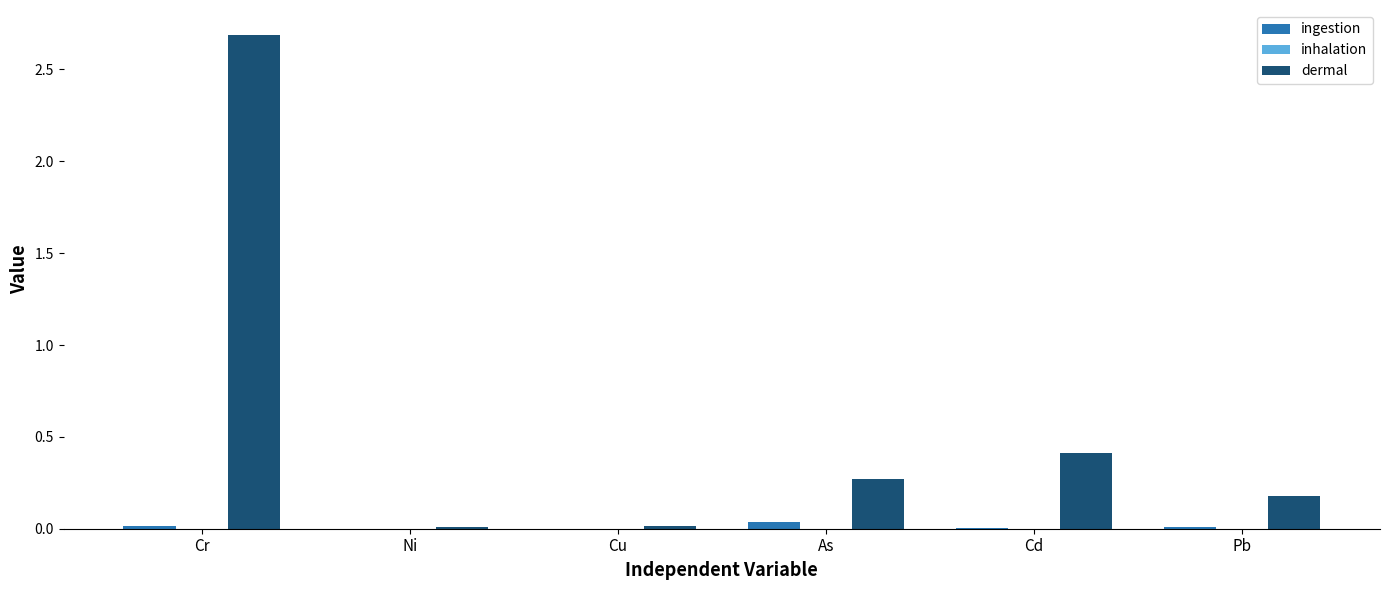

At which category is the sum across all series the highest?

Cr